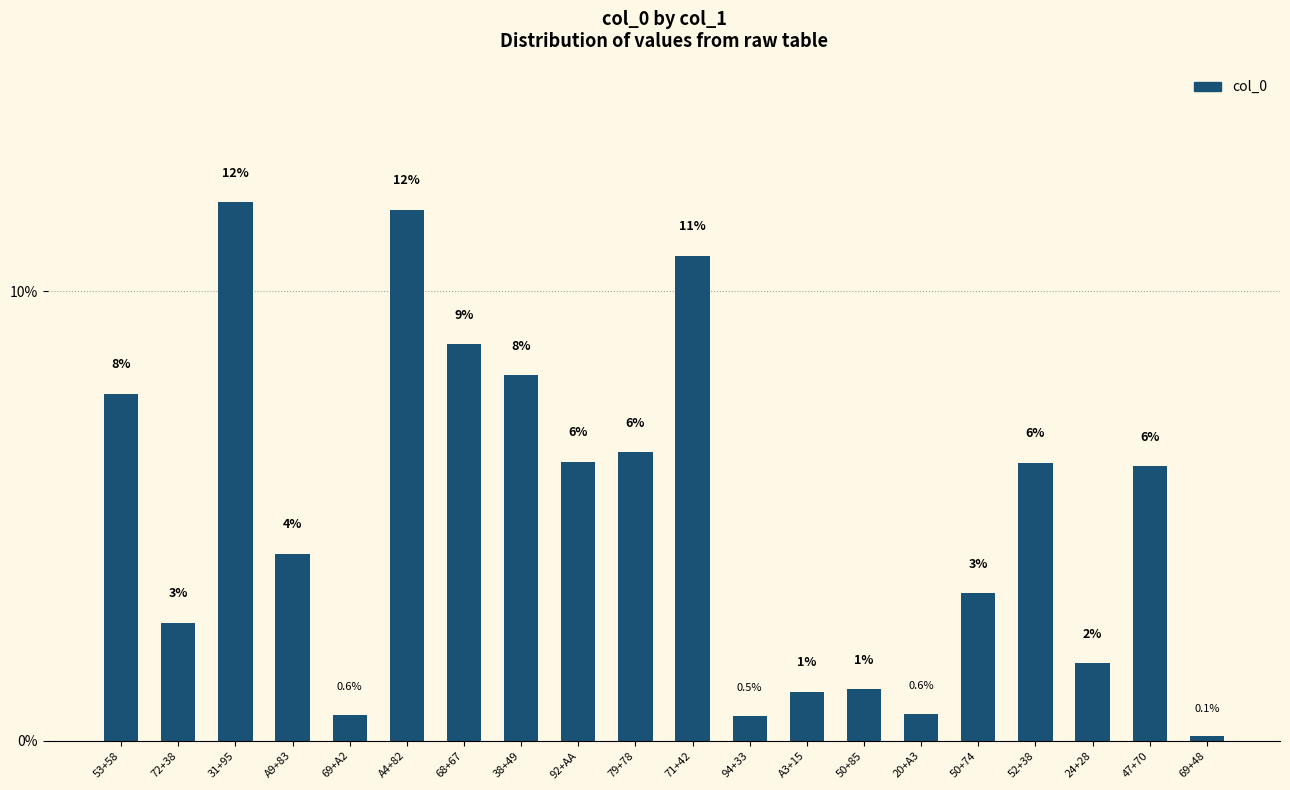

Reading left to right, list all the values displayed in this chart.

53+58=7.7	72+38=2.6	31+95=12.0	A9+83=4.2	69+A2=0.6	A4+82=11.8	68+67=8.8	38+49=8.1	92+AA=6.2	79+78=6.4	71+42=10.8	94+33=0.5	A3+15=1.1	50+85=1.1	20+A3=0.6	50+74=3.3	52+38=6.2	24+28=1.7	47+70=6.1	69+48=0.1